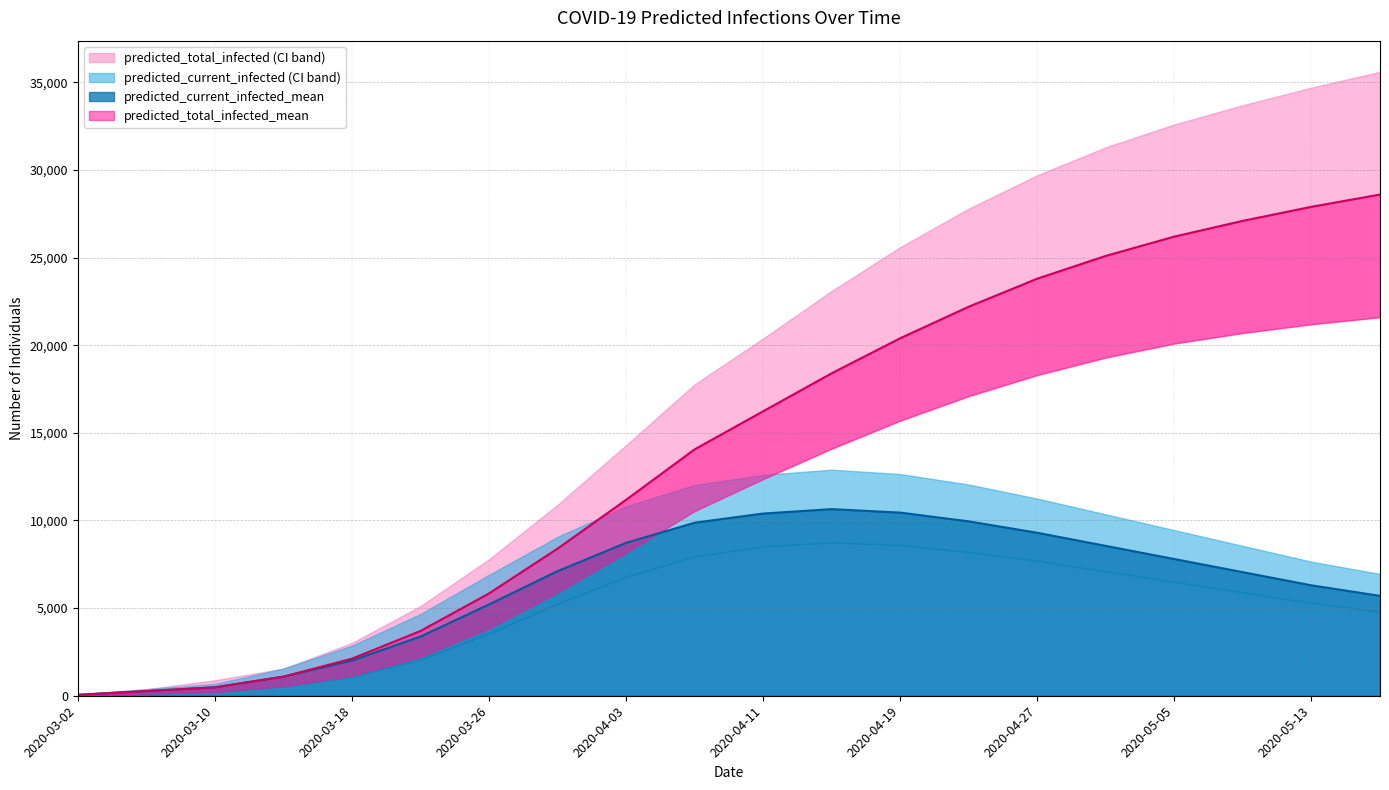

At which label does predicted_current_infected_mean first exceed 7108?

2020-04-03